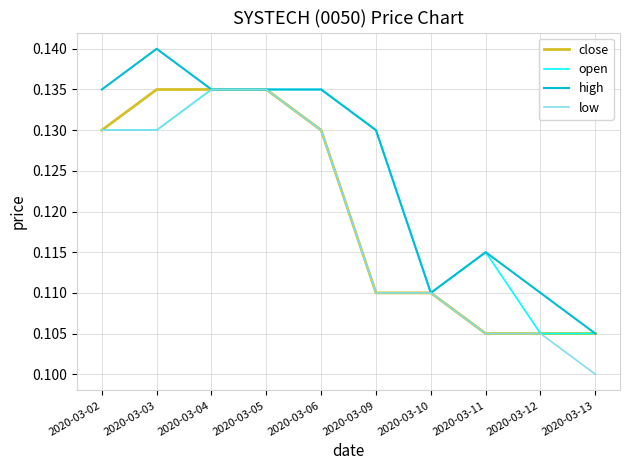

Which label corresponds to the smallest value in the chart?

2020-03-13